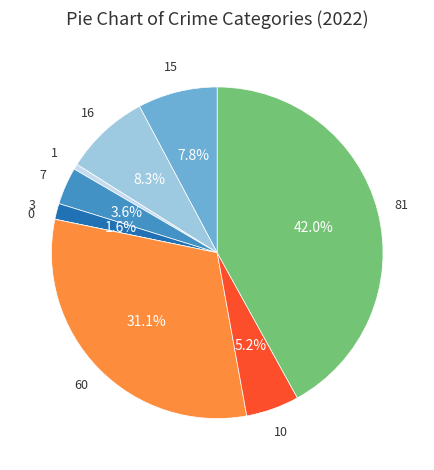

Does any single category account for the majority?

No